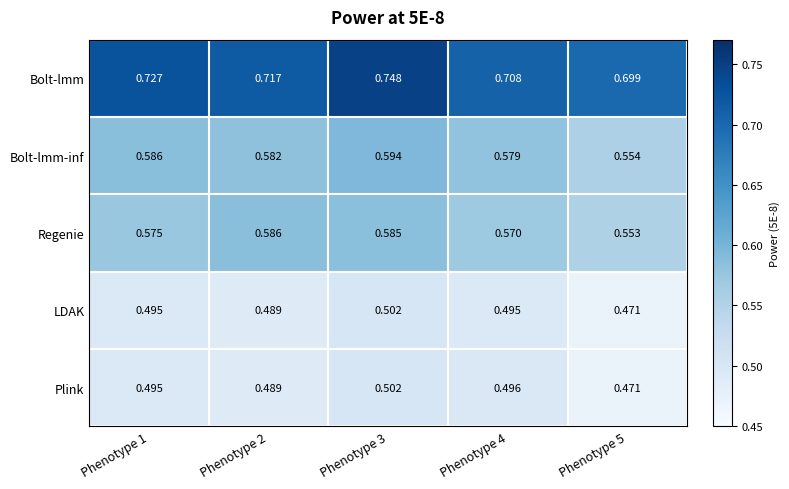

Is the value of Regenie at Phenotype 3 greater than the value of LDAK at Phenotype 3?

Yes